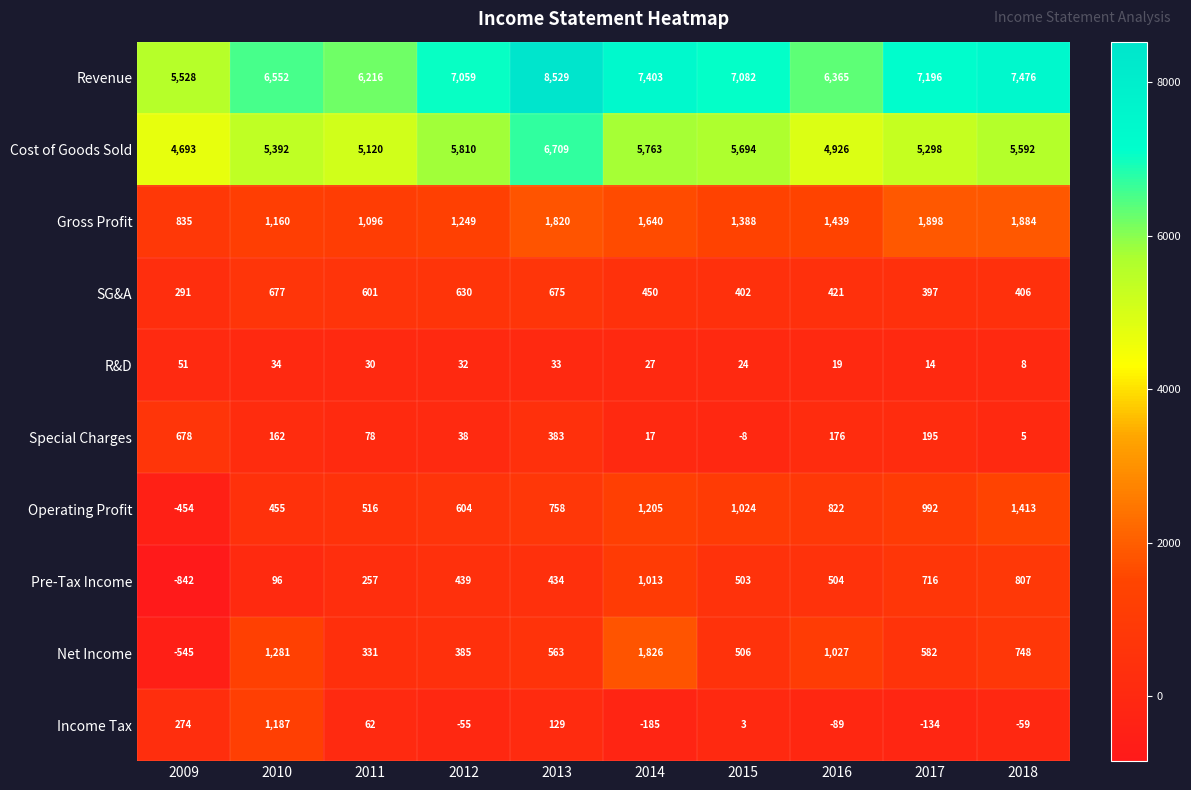

Which series has the largest total across all categories?

Revenue